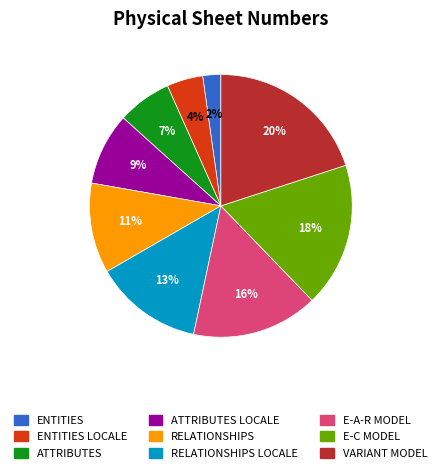

To the nearest percent, what is the combined percentage of E-A-R MODEL and VARIANT MODEL?

36%